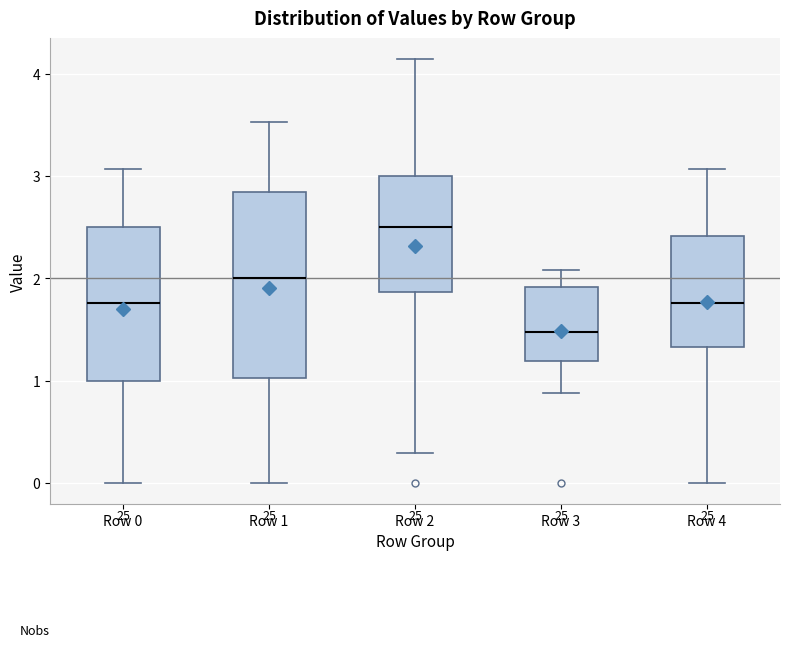

Reading left to right, read every box against the y-axis: the position of its median line, the range the box covers, and the ends of its whiskers. The values are not printed on the chart, so give them approximately, as read against the axis.

Row 0: median 1.8, box 1.0 to 2.5, whiskers 0.0 to 3.1
Row 1: median 2.0, box 1.0 to 2.8, whiskers 0.0 to 3.5
Row 2: median 2.5, box 1.9 to 3.0, whiskers 0.3 to 4.1
Row 3: median 1.5, box 1.2 to 1.9, whiskers 0.9 to 2.1
Row 4: median 1.8, box 1.3 to 2.4, whiskers 0.0 to 3.1